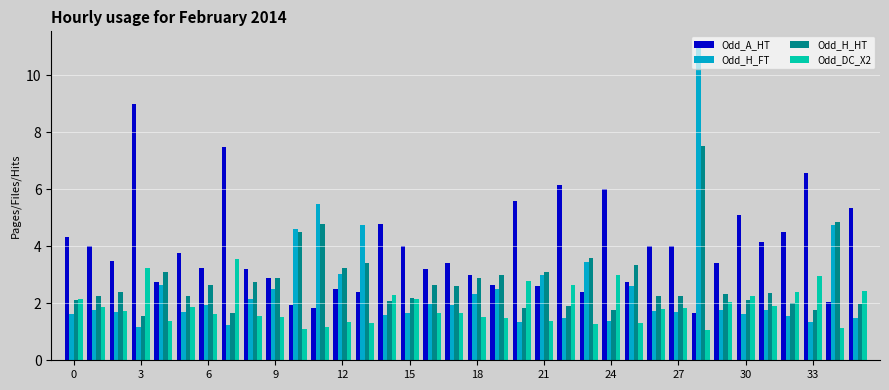

What is the minimum value shown in the chart?

1.1